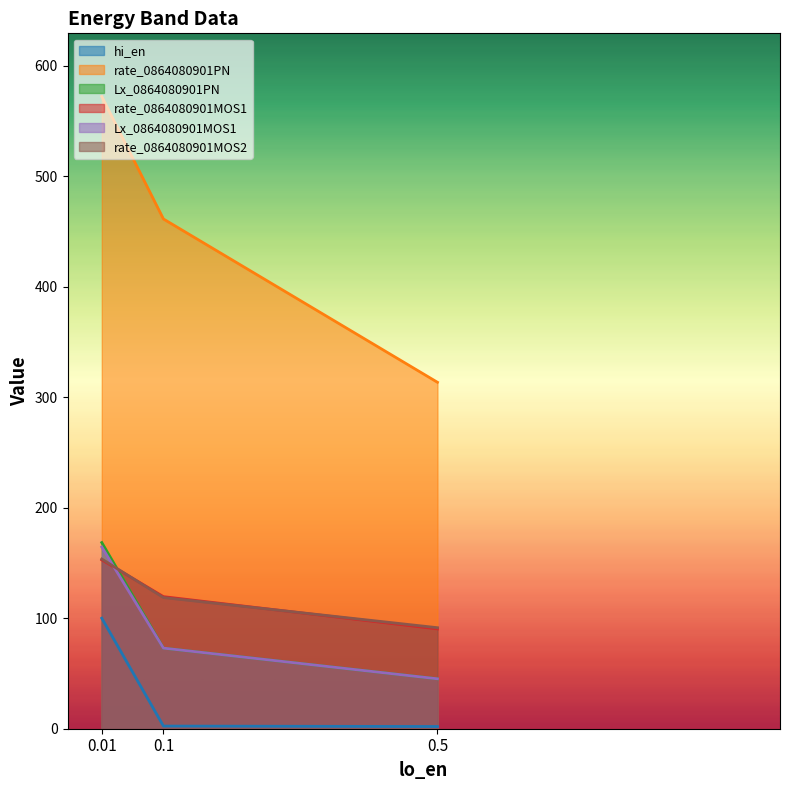

What is the spread (max minus min) of values at 0.1?

458.9